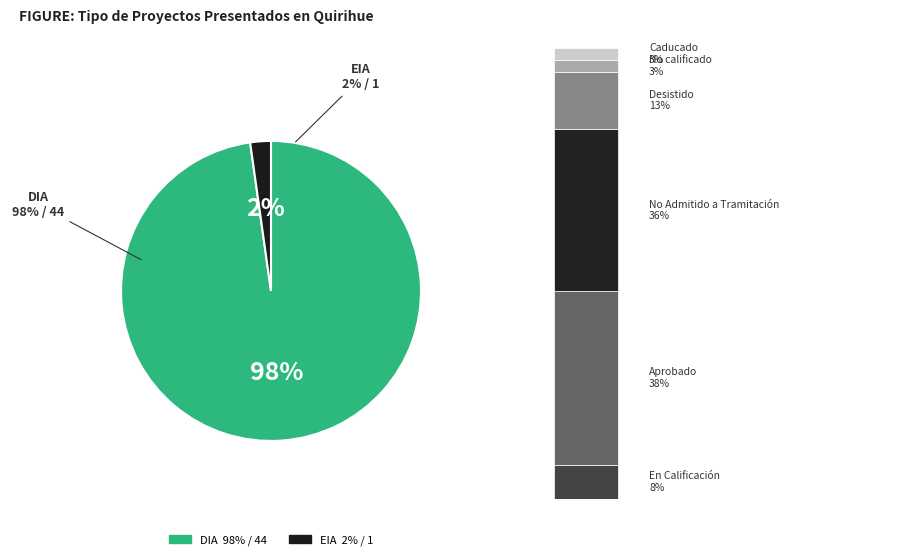

Which category has the biggest portion of the pie?

DIA